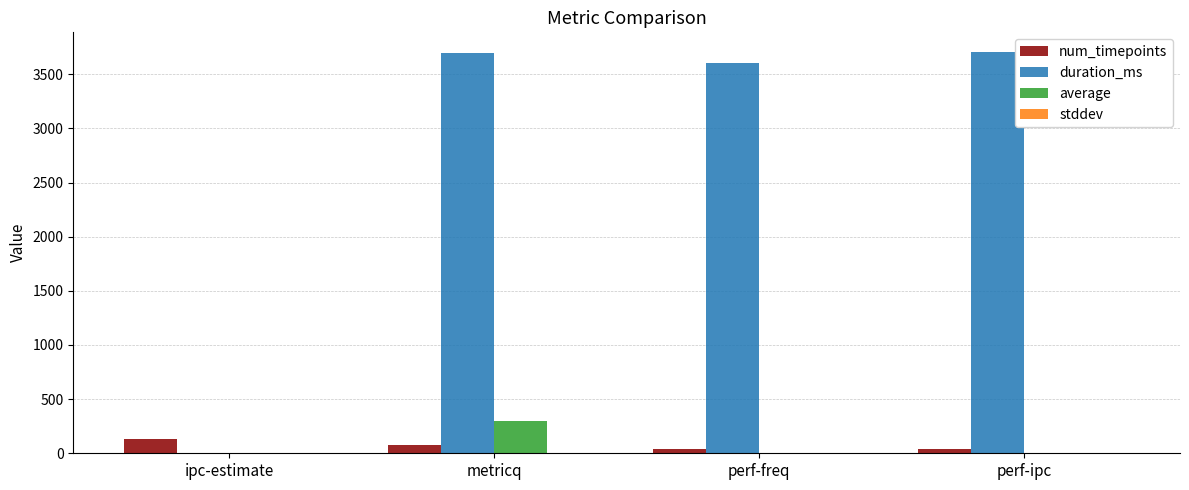

Count the number of categories in the chart.

4